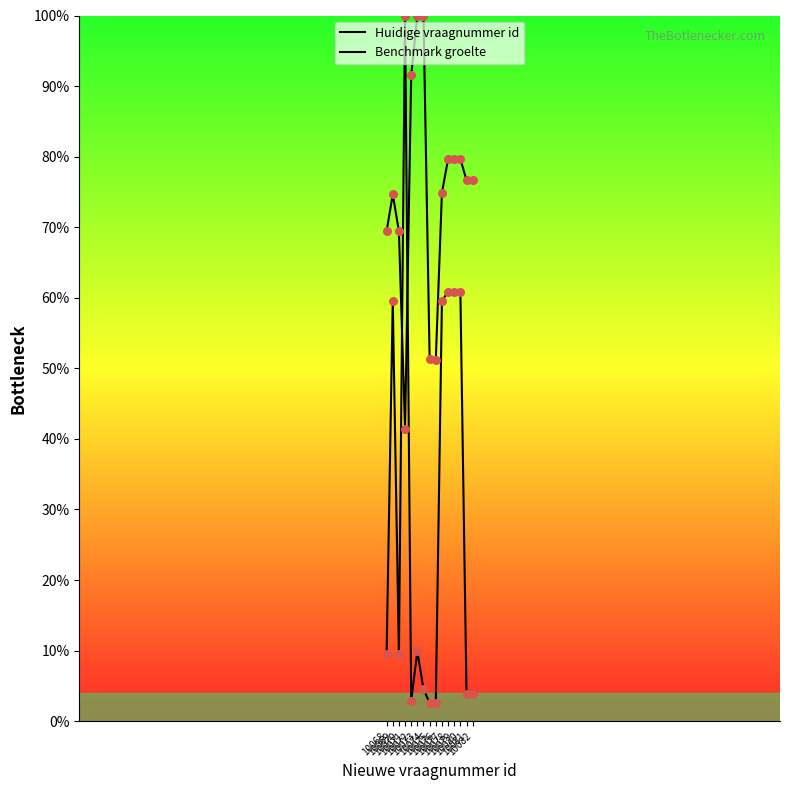

What are all the series names shown in the legend?

Huidige vraagnummer id, Benchmark groelte